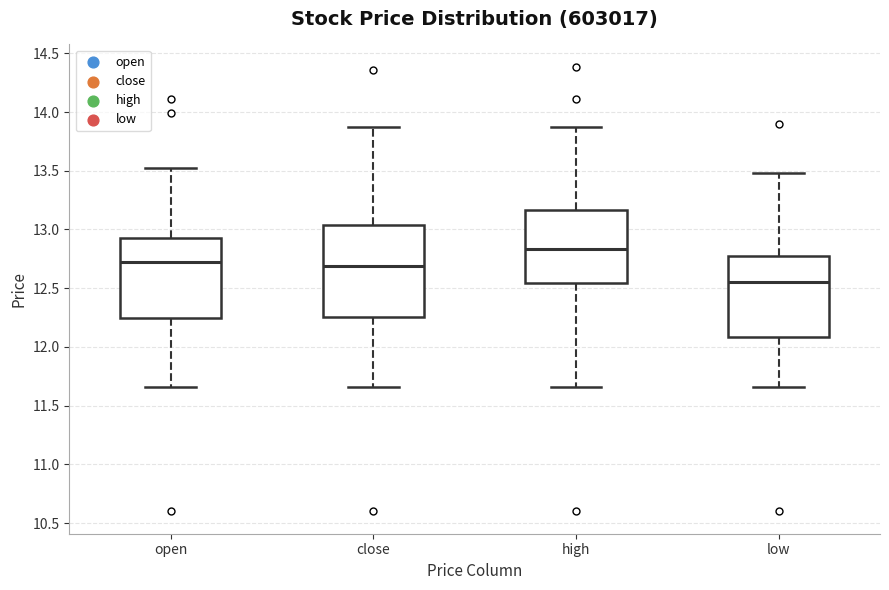

Which box has the highest median line?

high